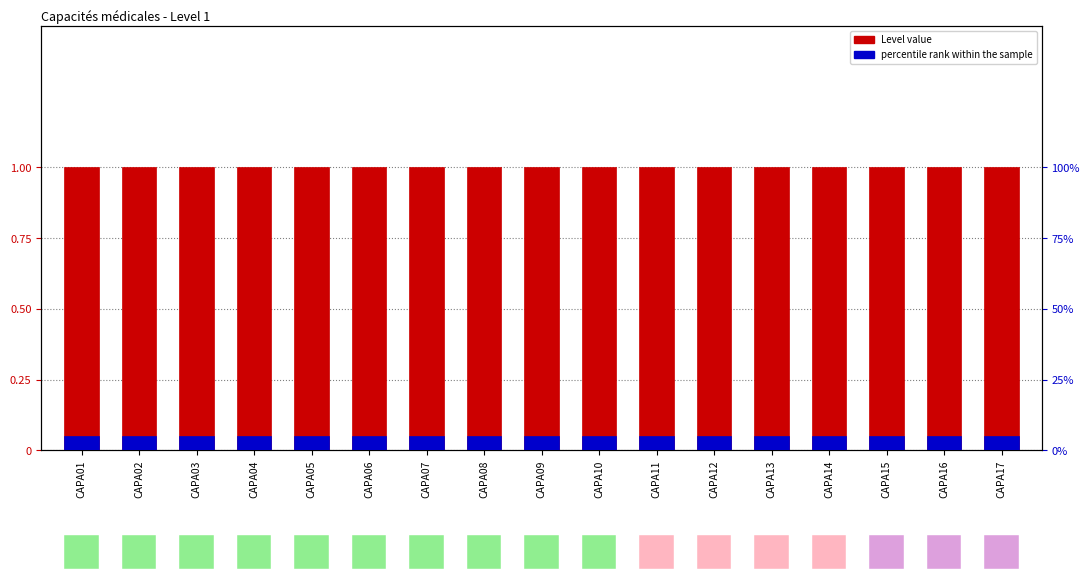

What is the average value of the percentile rank series?

0.1